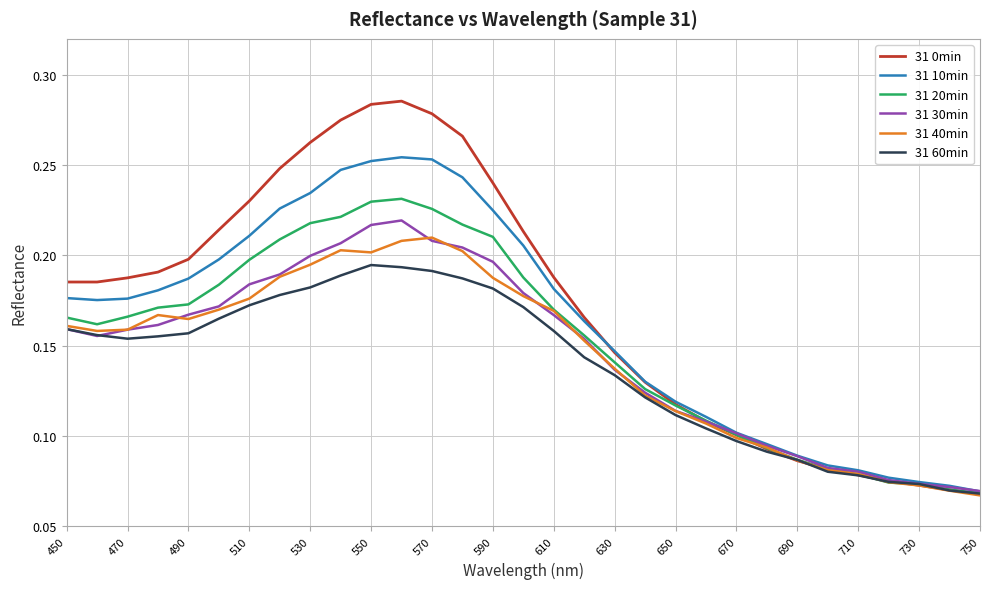

Which series has the largest range (max minus min)?

31 0min